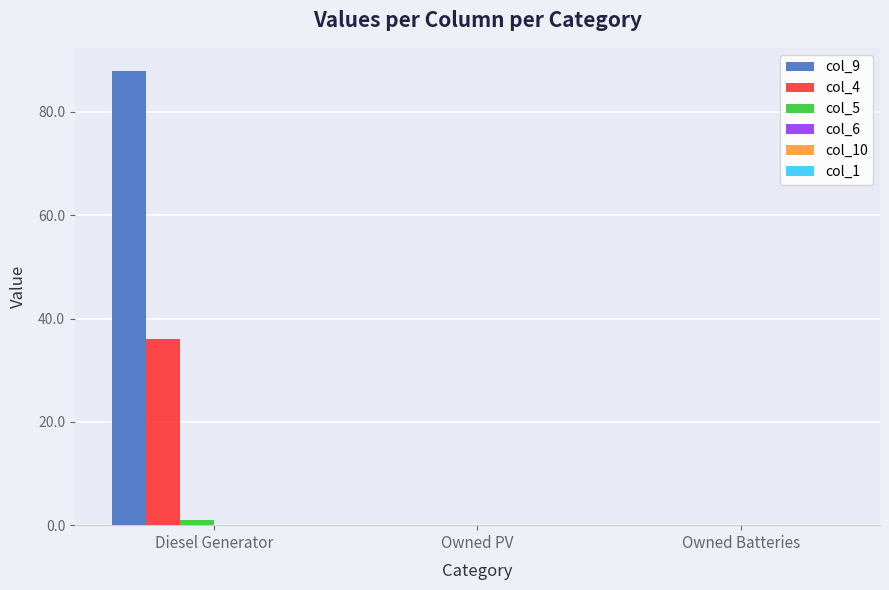

How many series are shown in this chart?

3